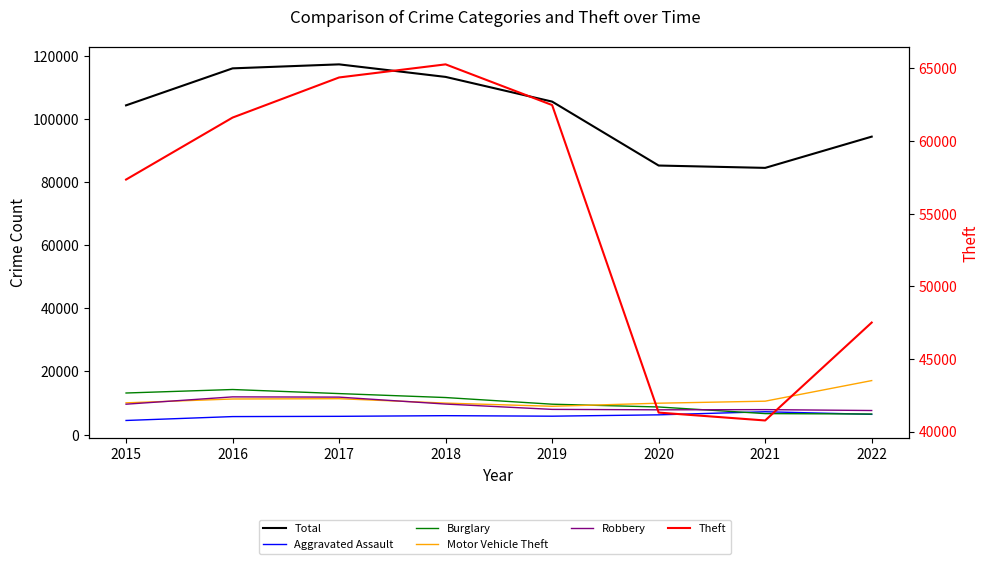

The Robbery series shows 4488 at 2018. True or false?

False